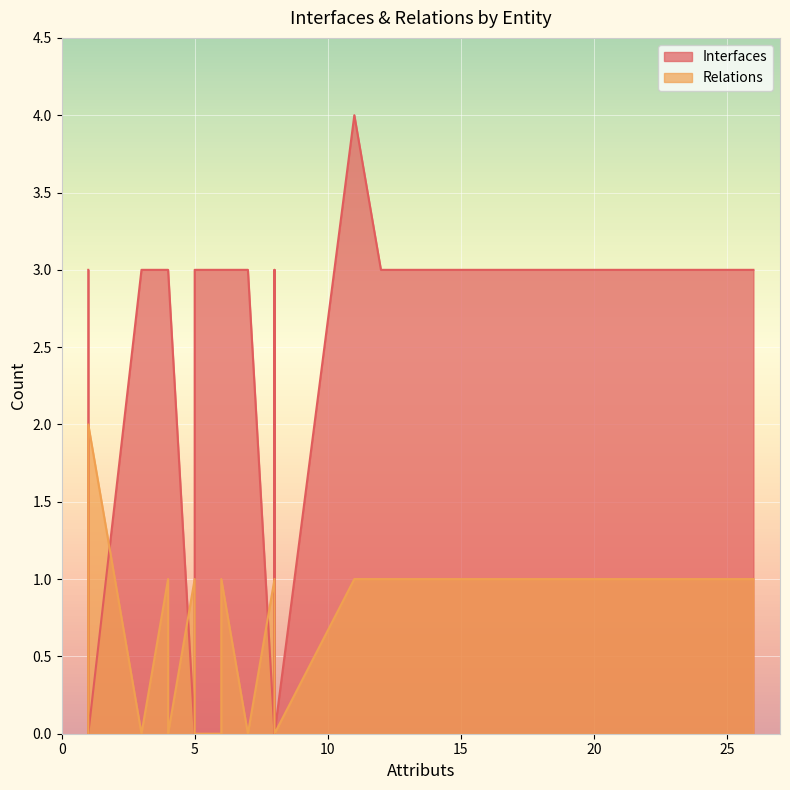

How many intersections are there between Relations and Interfaces?

5